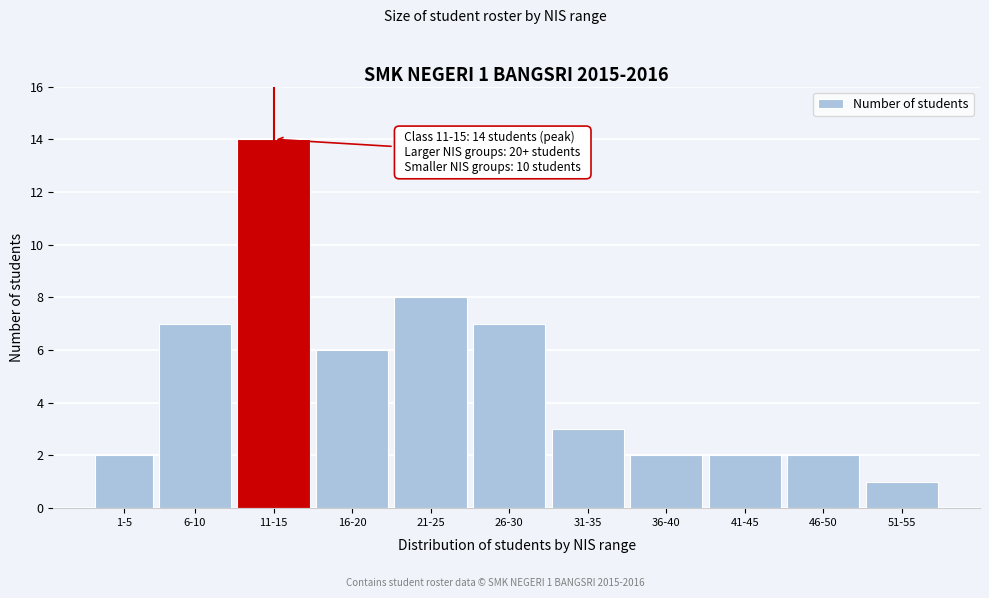

Reading left to right, what are all the values shown in this chart?

2	7	14	6	8	7	3	2	2	2	1